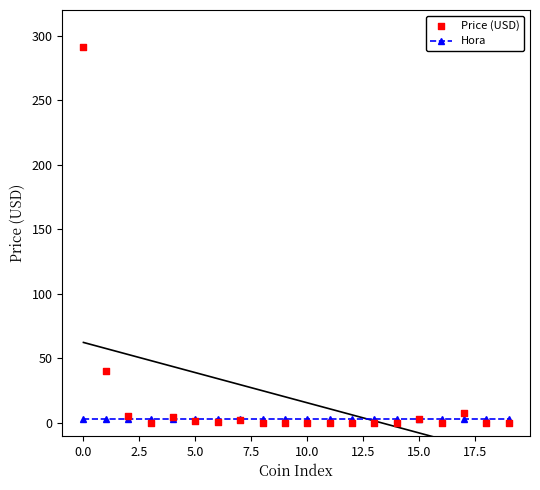

At how many categories does at least one series exceed 183?

1